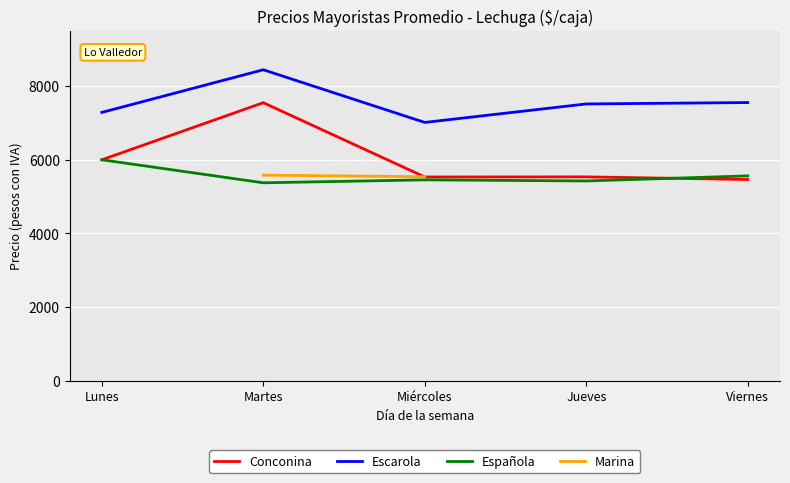

Read the Conconina value at Jueves.

5536